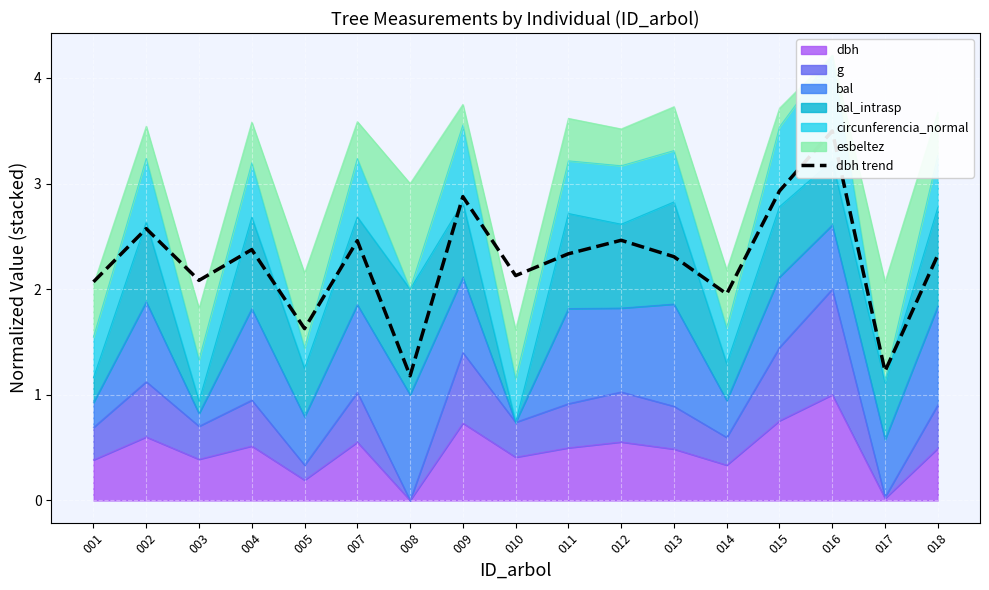

What is the difference between the values at 011 and 010?

0.2